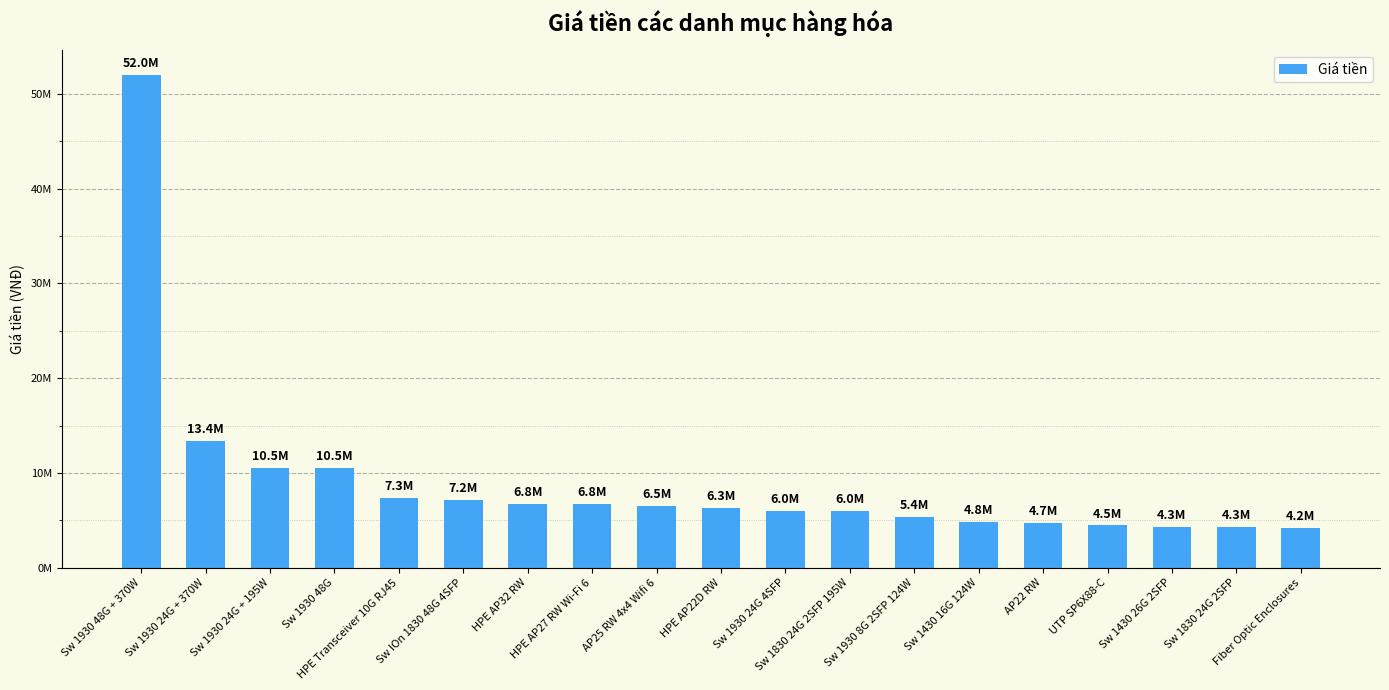

List the labels in order of value, largest first.

Sw 1930 48G + 370W, Sw 1930 24G + 370W, Sw 1930 24G + 195W, Sw 1930 48G, HPE Transceiver 10G RJ45, Sw IOn 1830 48G 4SFP, HPE AP32 RW, HPE AP27 RW Wi-Fi 6, AP25 RW 4x4 Wifi 6, HPE AP22D RW, Sw 1930 24G 4SFP, Sw 1830 24G 2SFP 195W, Sw 1930 8G 2SFP 124W, Sw 1430 16G 124W, AP22 RW, UTP SP6X88-C, Sw 1430 26G 2SFP, Sw 1830 24G 2SFP, Fiber Optic Enclosures